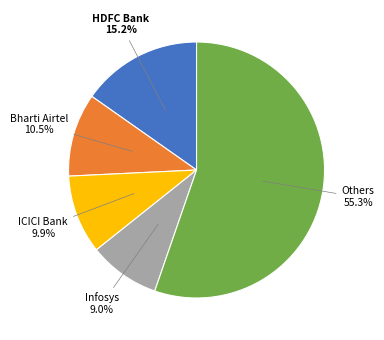

Does any single category account for the majority?

Yes